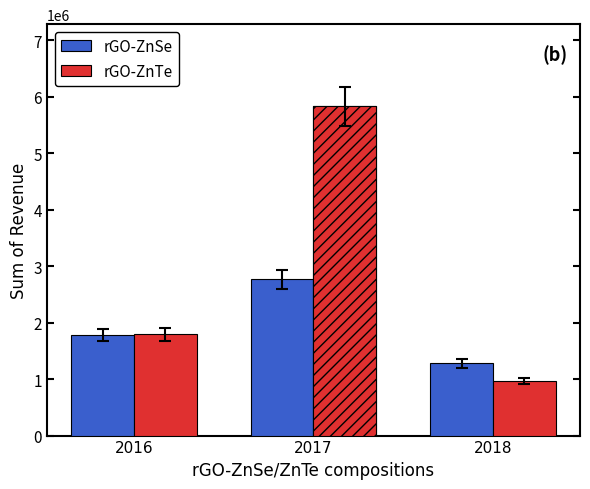

Which has a higher value, 2017 or 2018?

2017